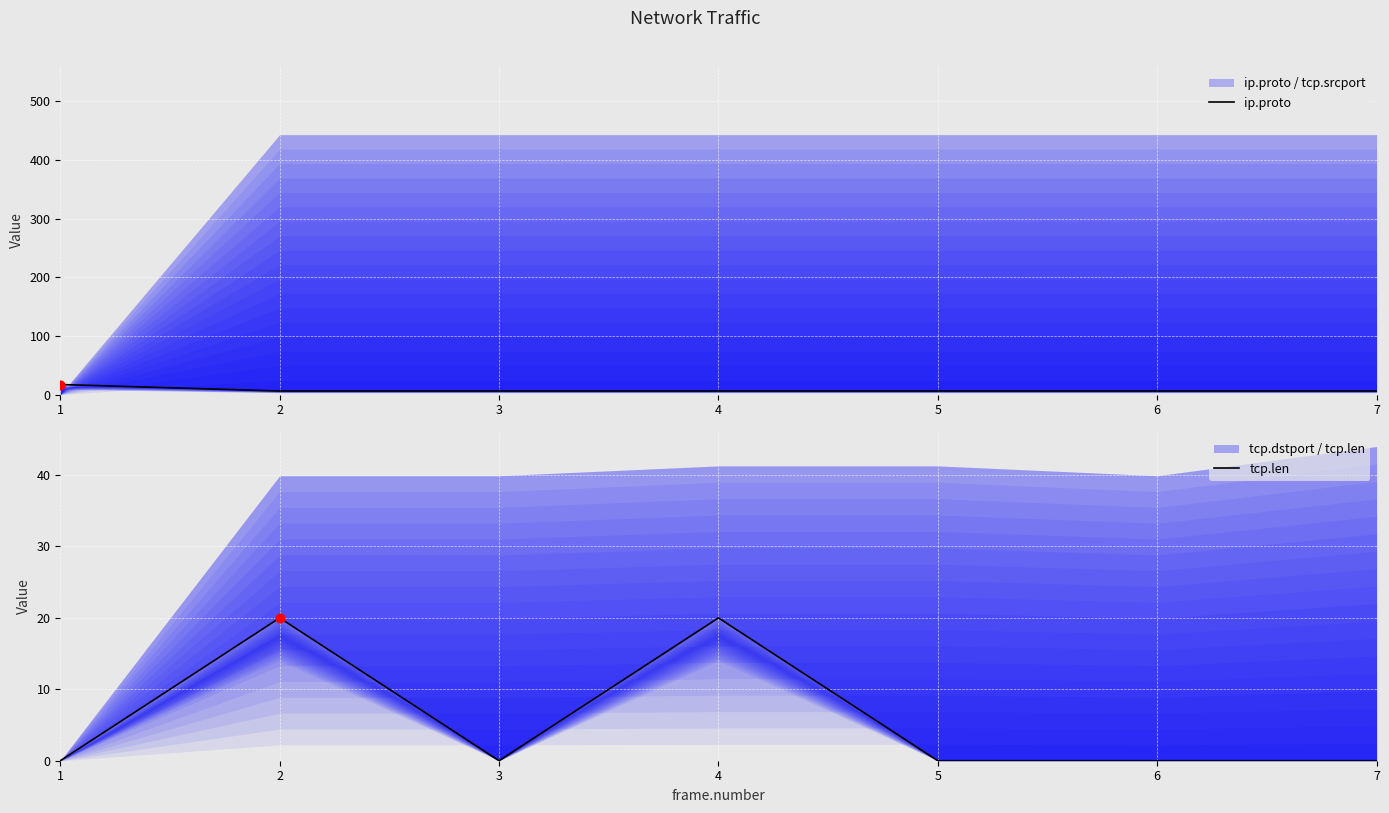

At how many categories does at least one series exceed 19?

2